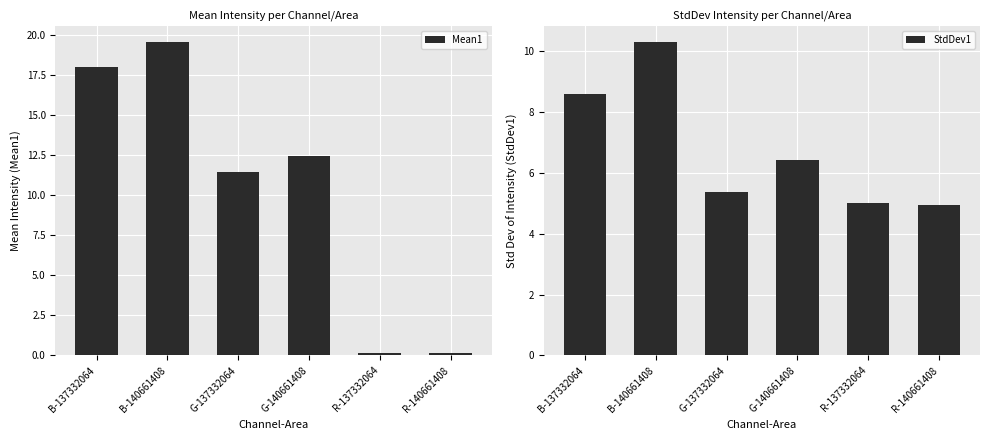

What is the label of the 2nd bar from the right?

R-137332064